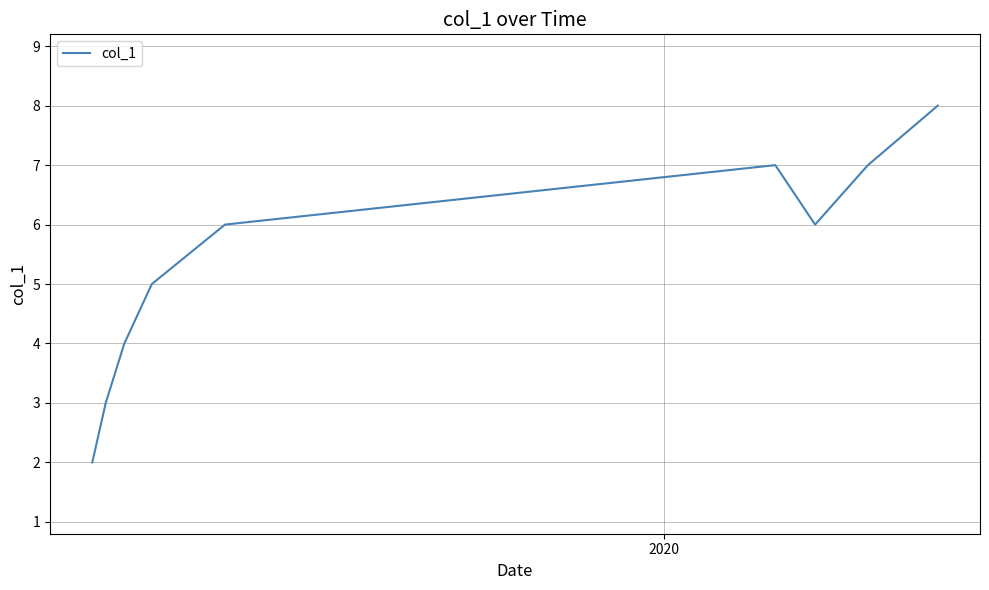

What is the greatest value displayed?

8